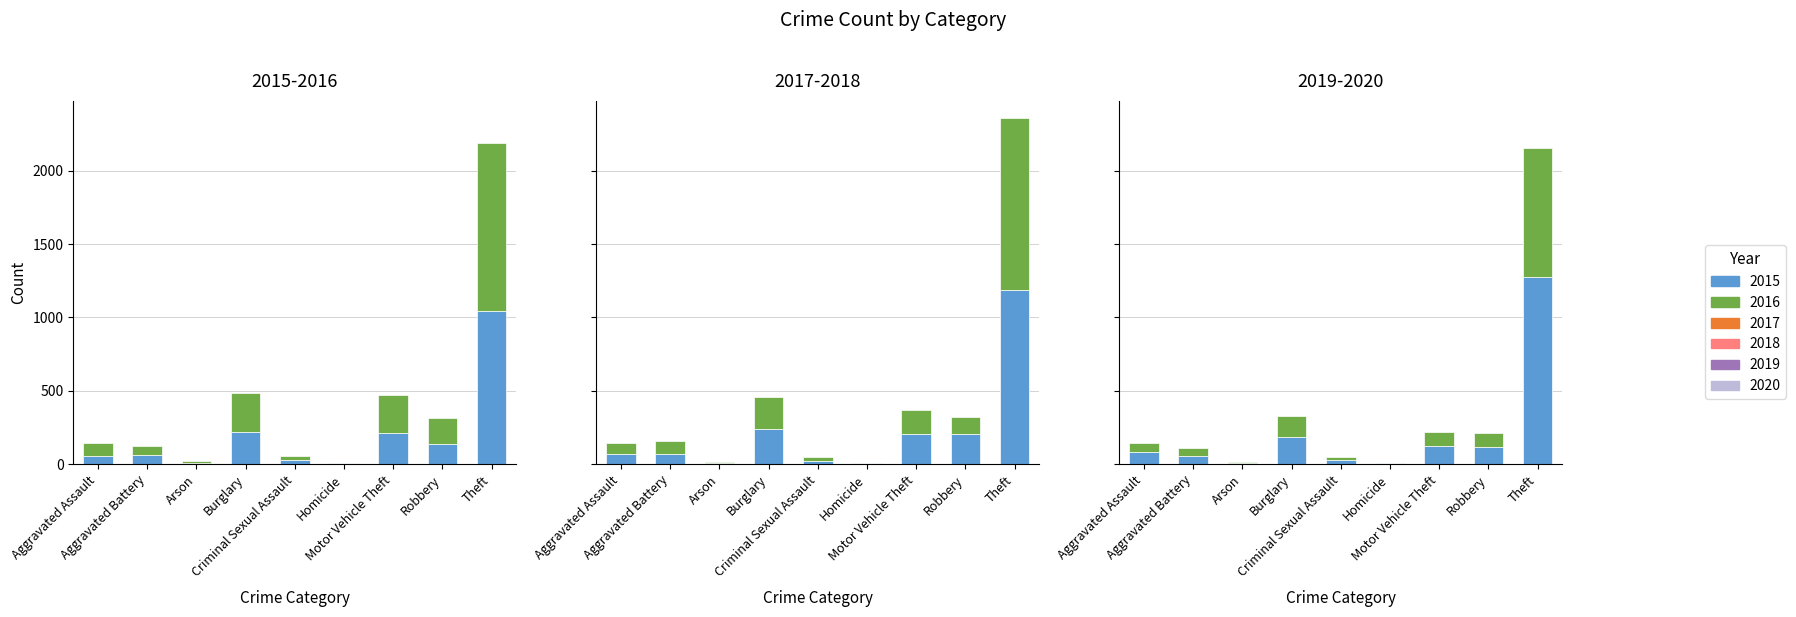

The 2015 series shows 56 at Aggravated Assault. True or false?

True